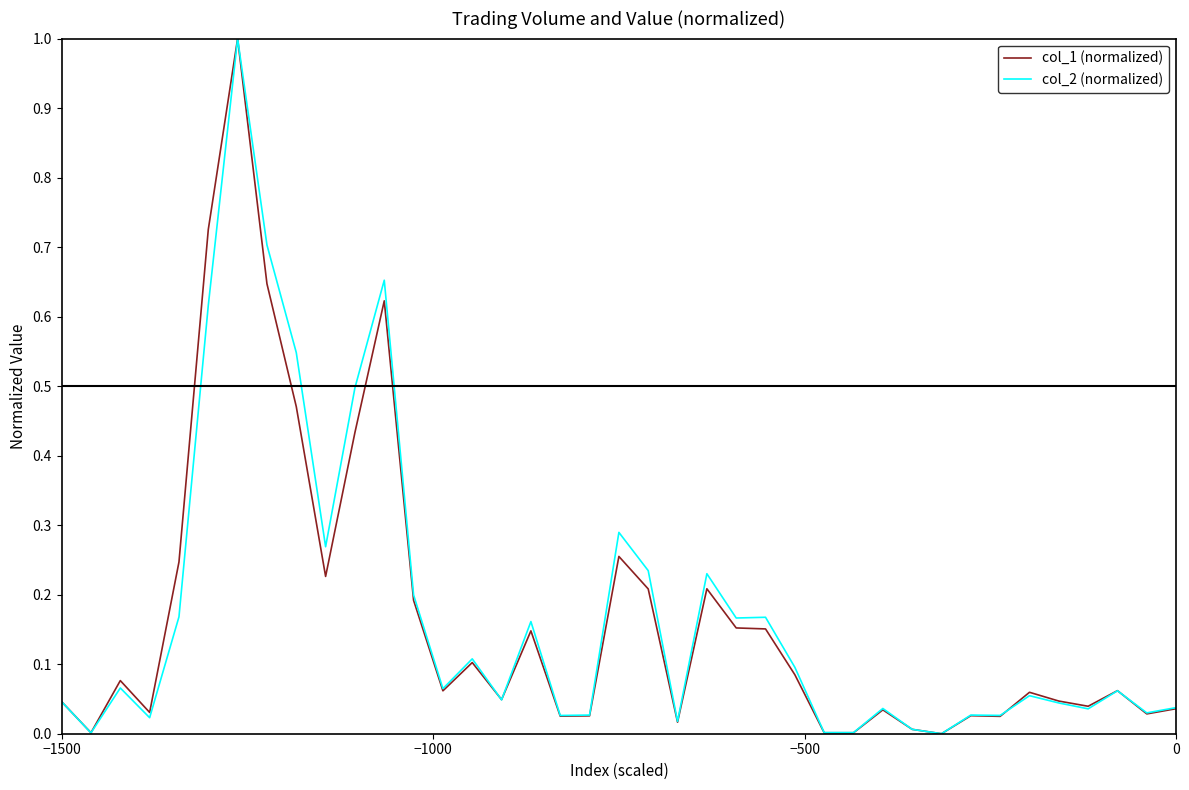

What is the highest value of the col_2 (normalized) series?

1.0